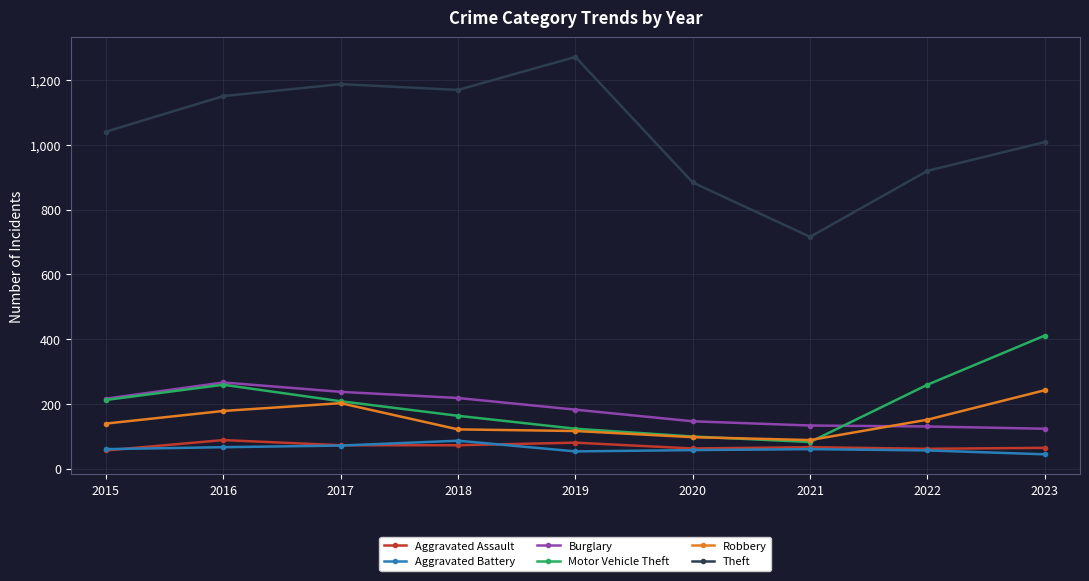

Is it true that Robbery equals 139 at 2015?

True